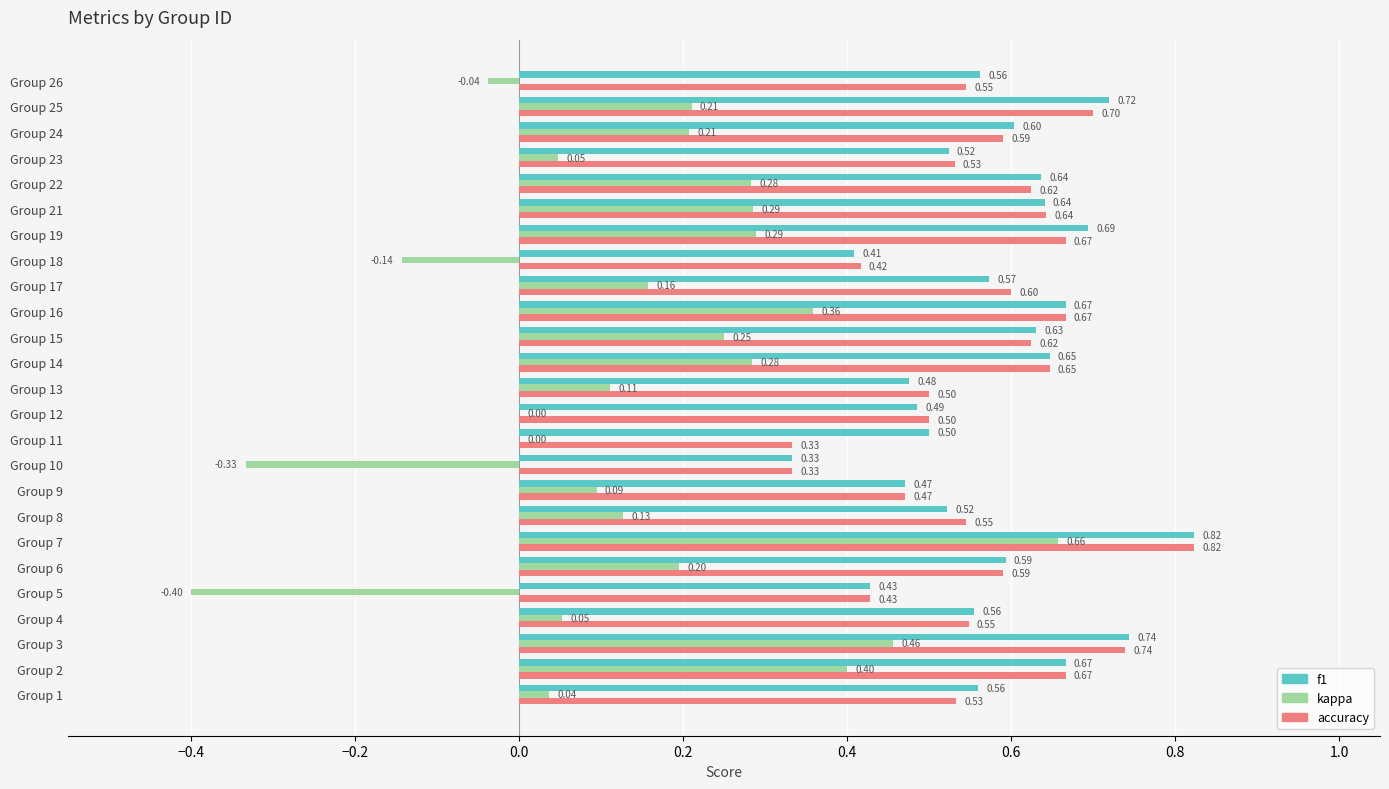

Is the value of f1 at Group 7 greater than the value of accuracy at Group 6?

Yes